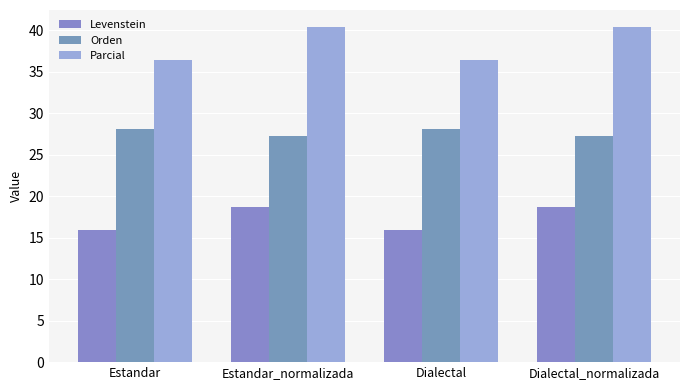

True or false: Orden has a value of 40.0 at Dialectal.

False